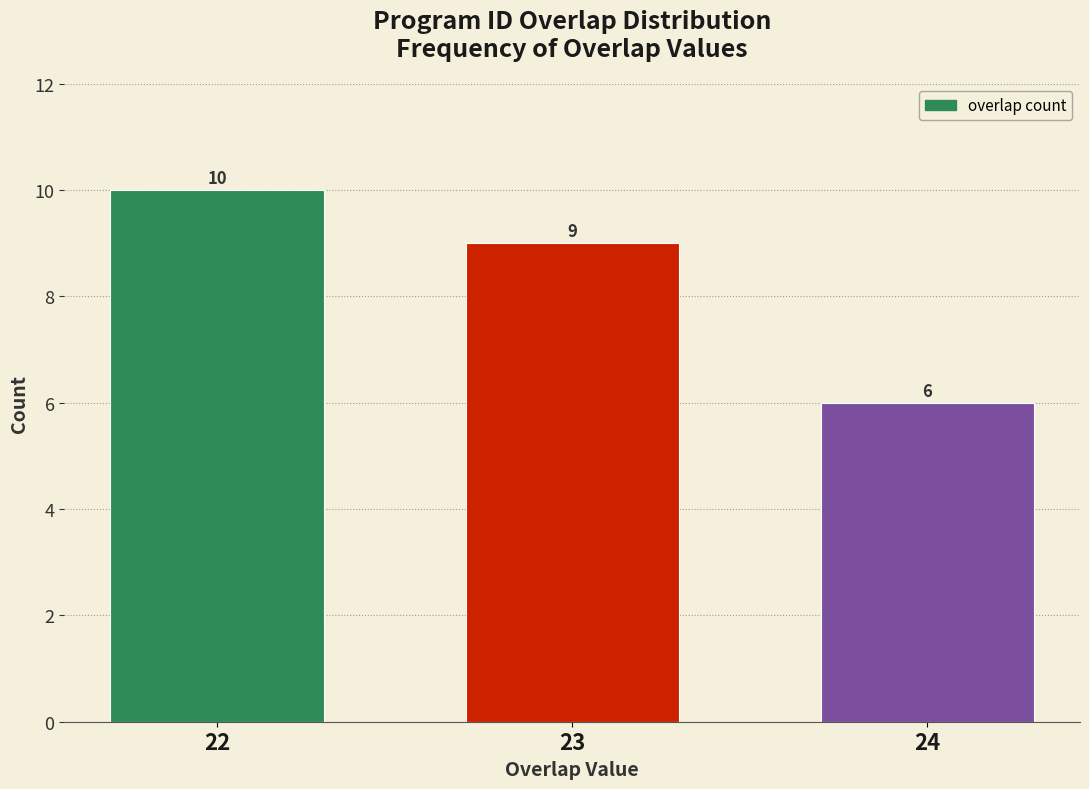

Reading left to right, transcribe all the data shown in this chart.

10	9	6